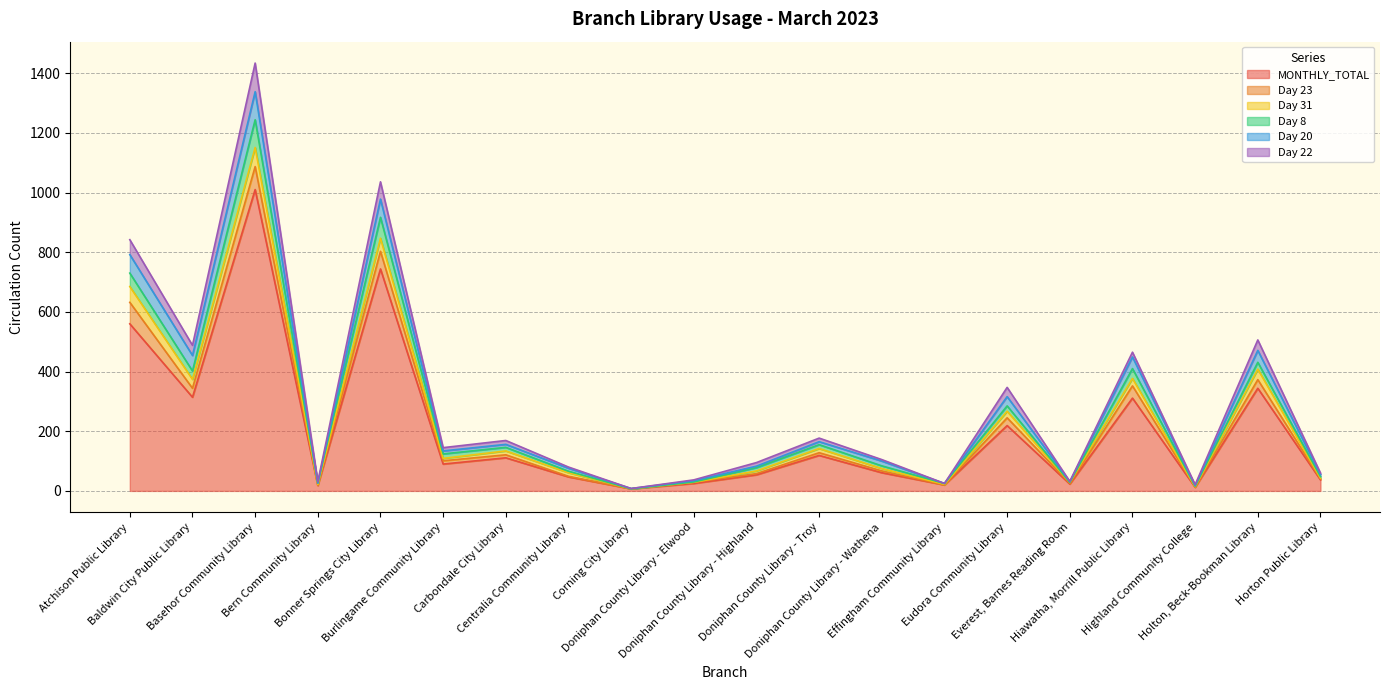

What is the highest value of the MONTHLY_TOTAL series?

1010